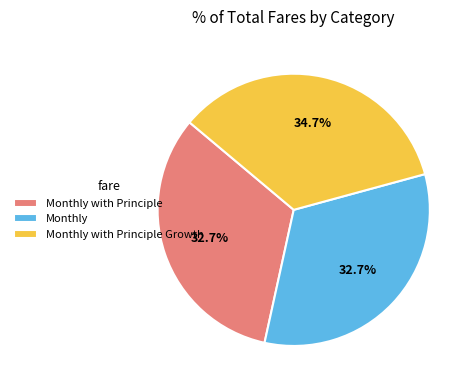

Does Monthly represent more than half of the total?

No